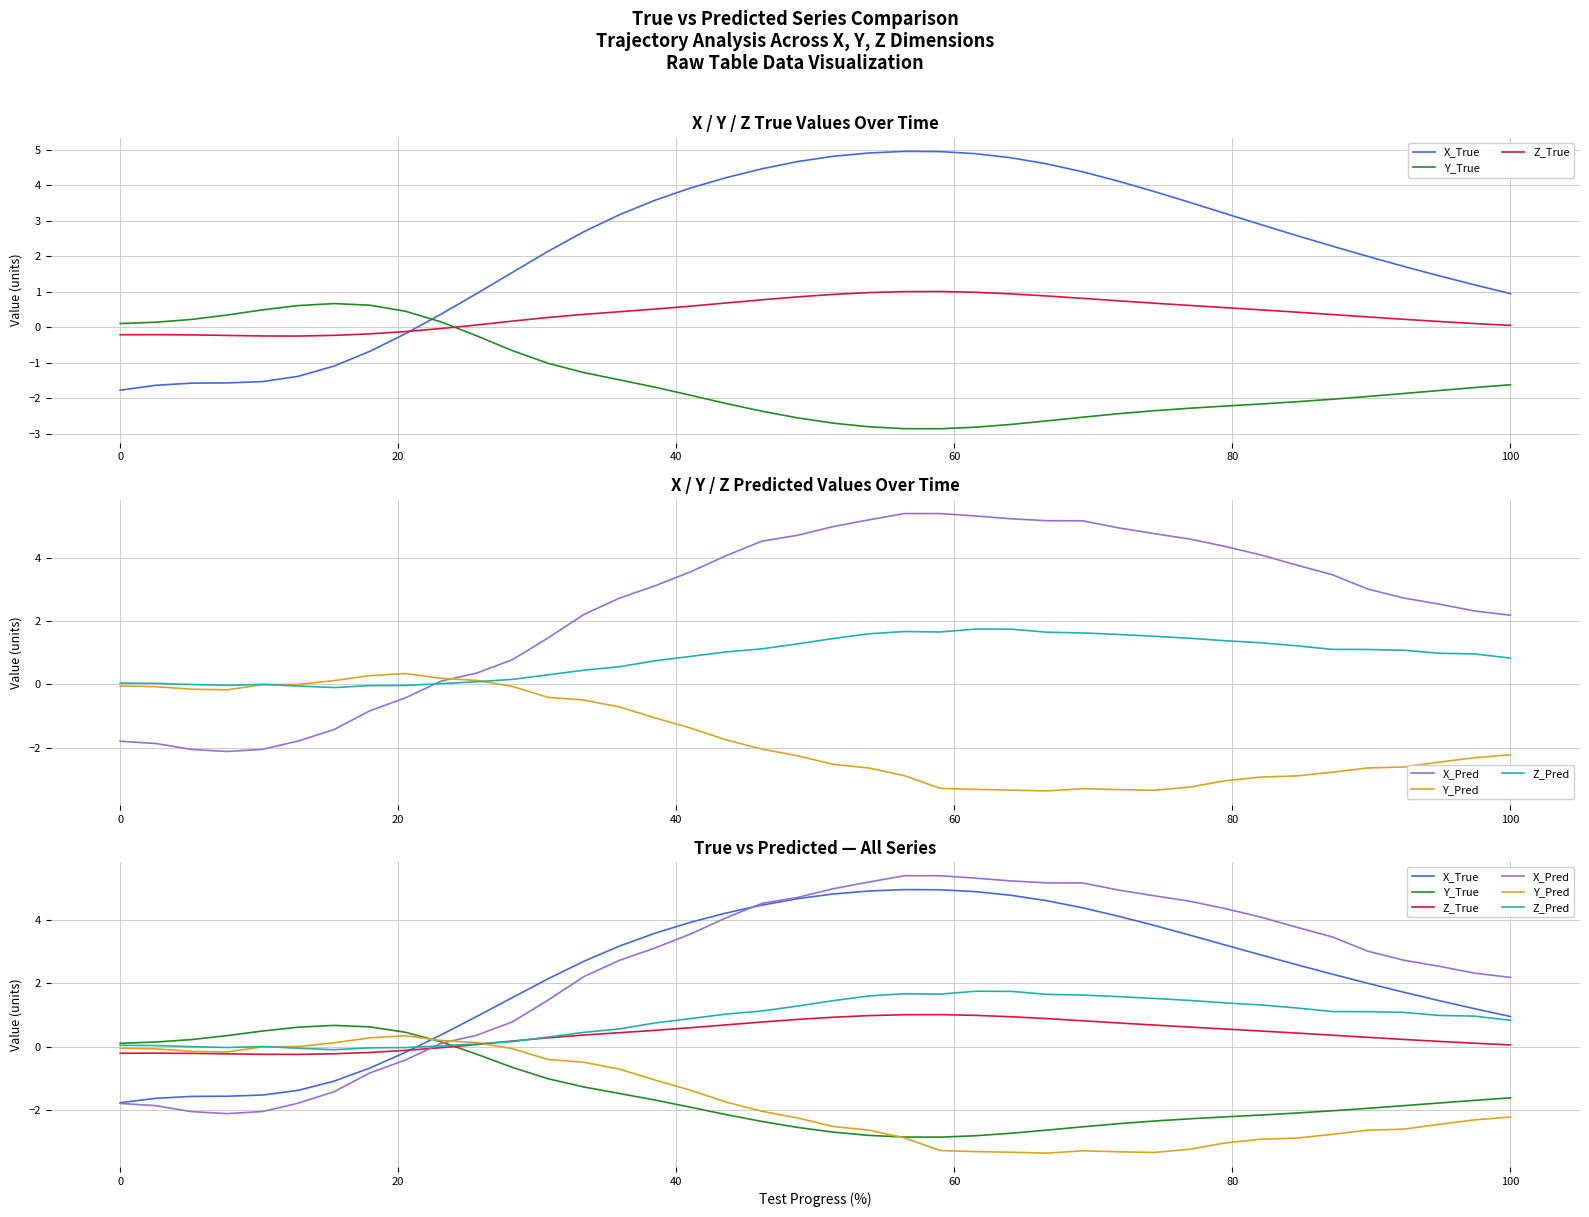

Rank the series by their maximum value, from highest to lowest.

X_Pred, X_True, Z_Pred, Z_True, Y_True, Y_Pred